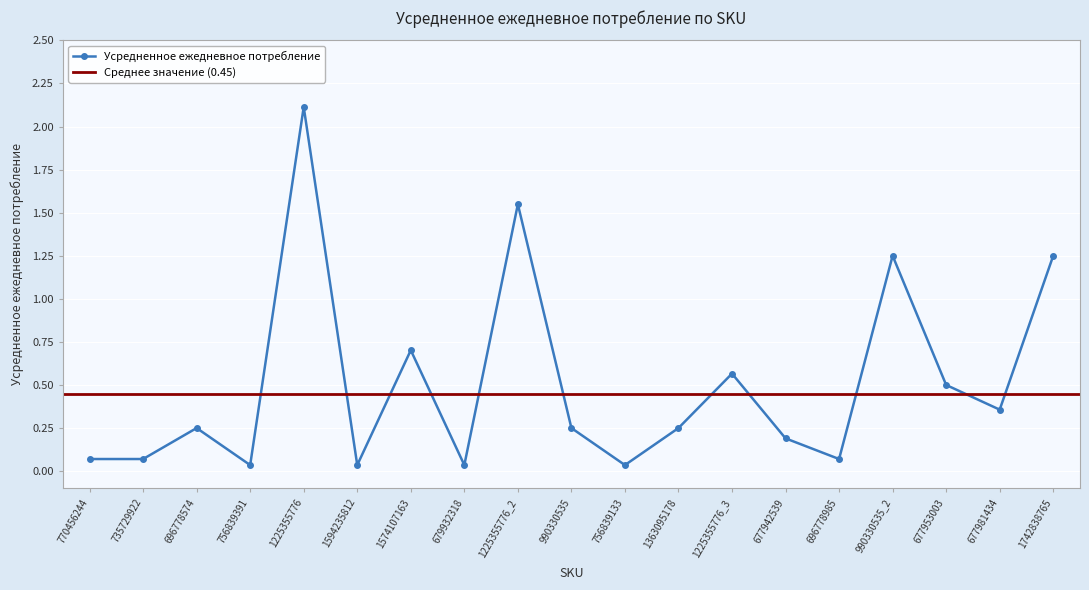

List the labels in order of value, largest first.

1225355776, 1225355776_2, 990330535_2, 1742838765, 1574107163, 1225355776_3, 677953003, 677981434, 696778574, 990330535, 1363095178, 677942539, 770456244, 735729922, 696778985, 756839391, 1594235812, 679932318, 756839133